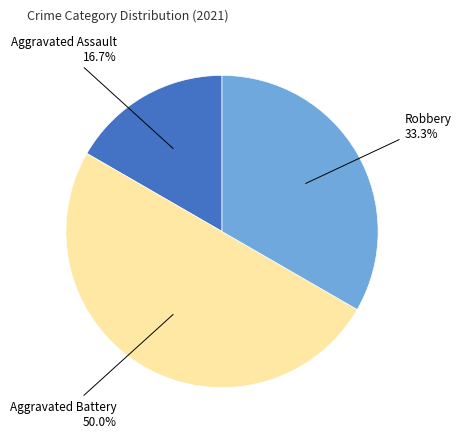

To the nearest percent, what is the combined percentage of Robbery and Aggravated Assault?

50%